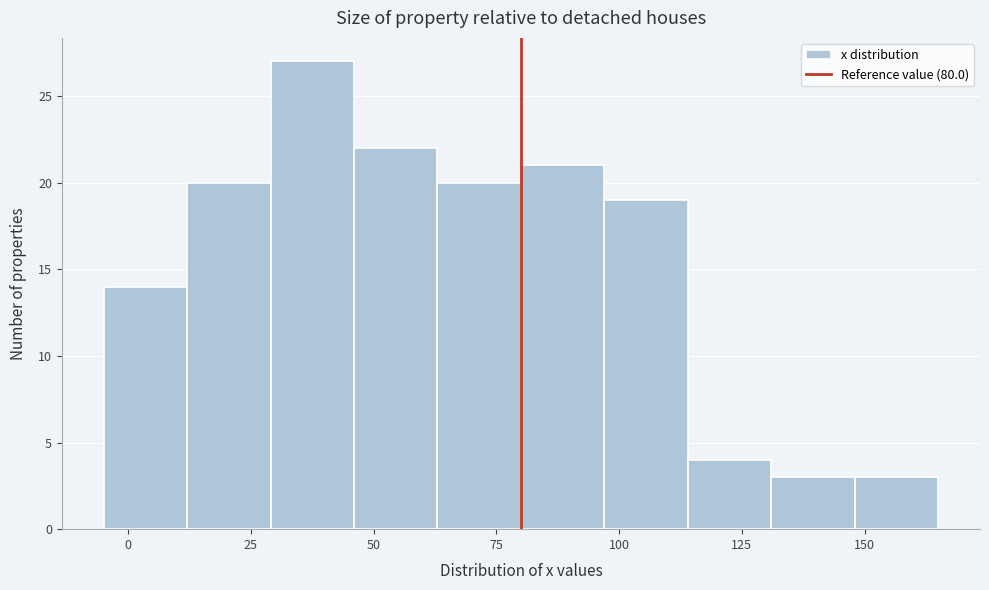

Read against the x-axis, roughly where is the centre of the tallest bar?

40